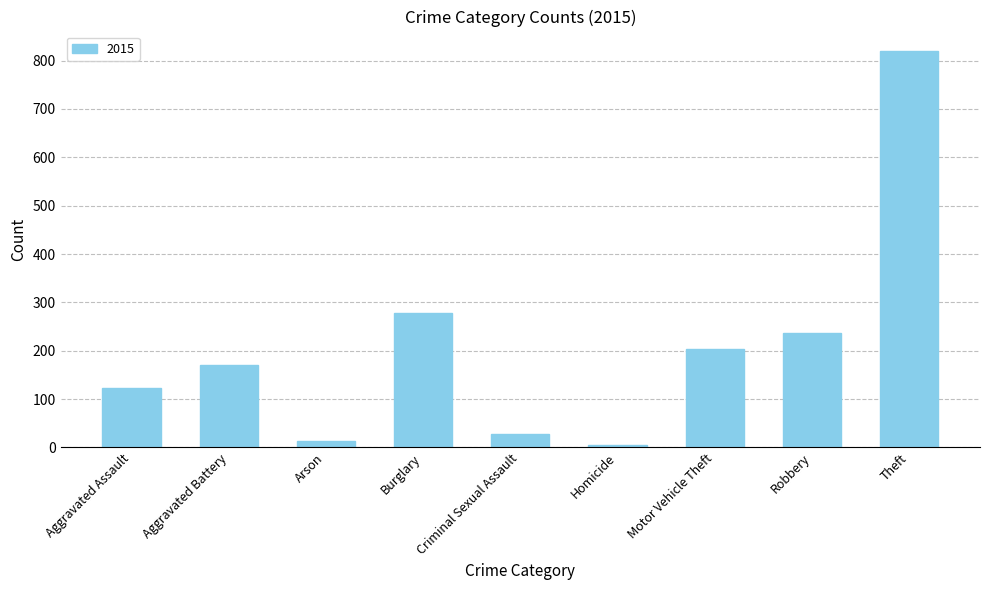

What is the label of the 6th bar from the left?

Homicide